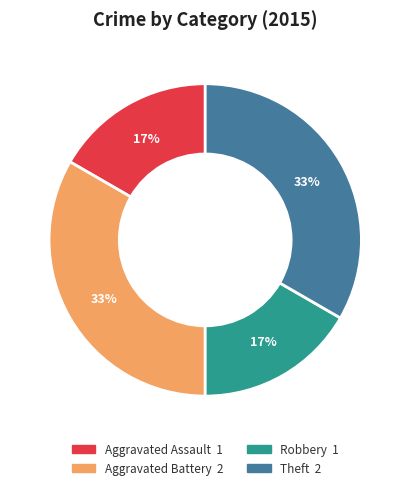

What percentage is the Aggravated Battery slice, to the nearest percent?

33%